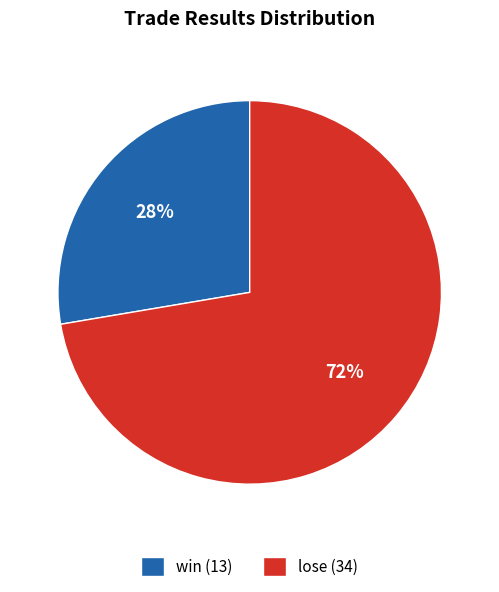

What percentage is the win slice, to the nearest percent?

28%